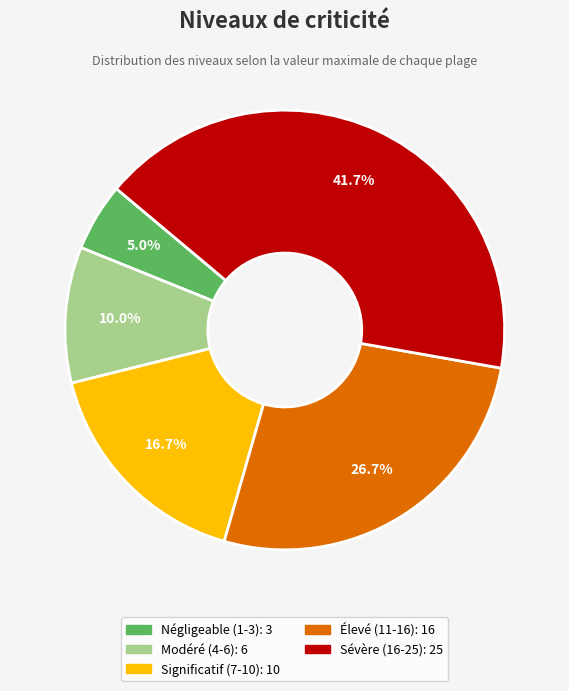

What percentage is the Élevé (11-16) slice, to the nearest percent?

27%